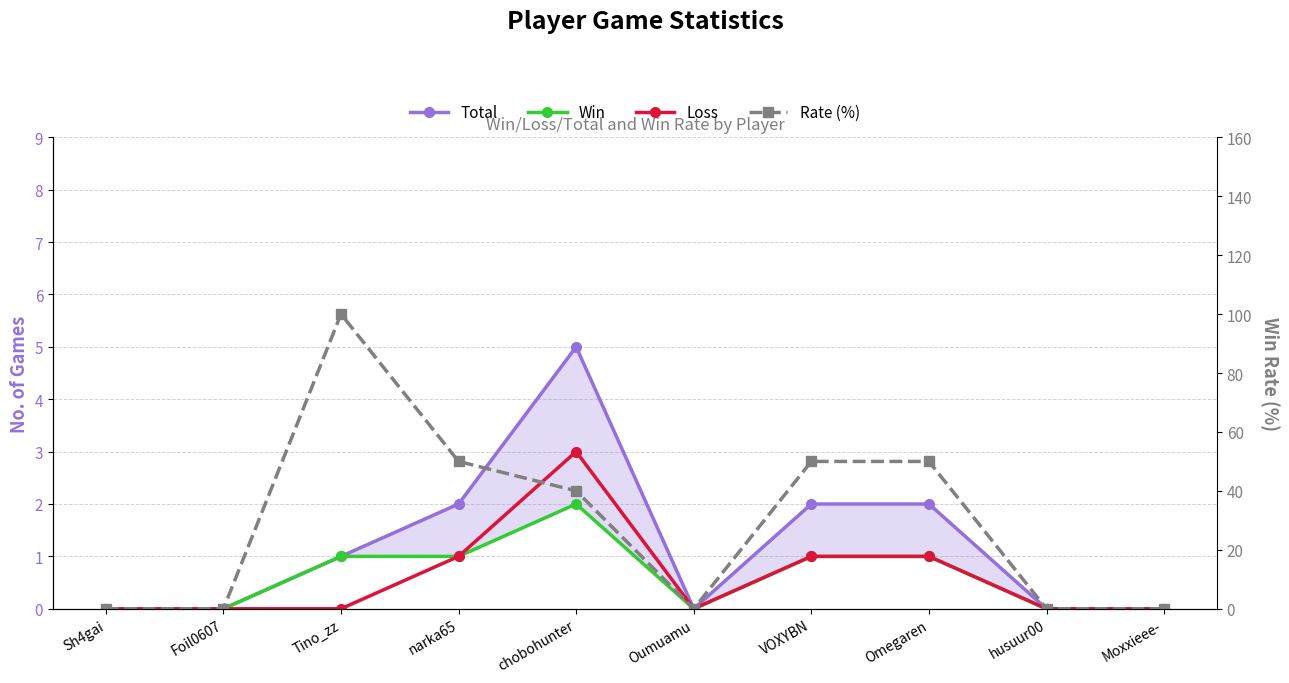

At which label does Loss reach its peak?

chobohunter